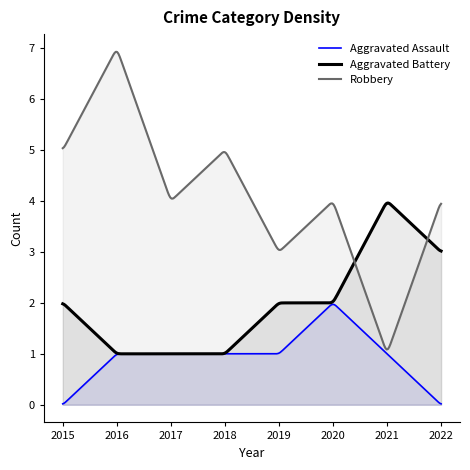

Reading left to right, what are all the values shown in this chart?

Aggravated Assault: 2015=0	2016=1	2017=1	2018=1	2019=1	2020=2	2021=1	2022=0
Aggravated Battery: 2015=2	2016=1	2017=1	2018=1	2019=2	2020=2	2021=4	2022=3
Robbery: 2015=5	2016=7	2017=4	2018=5	2019=3	2020=4	2021=1	2022=4